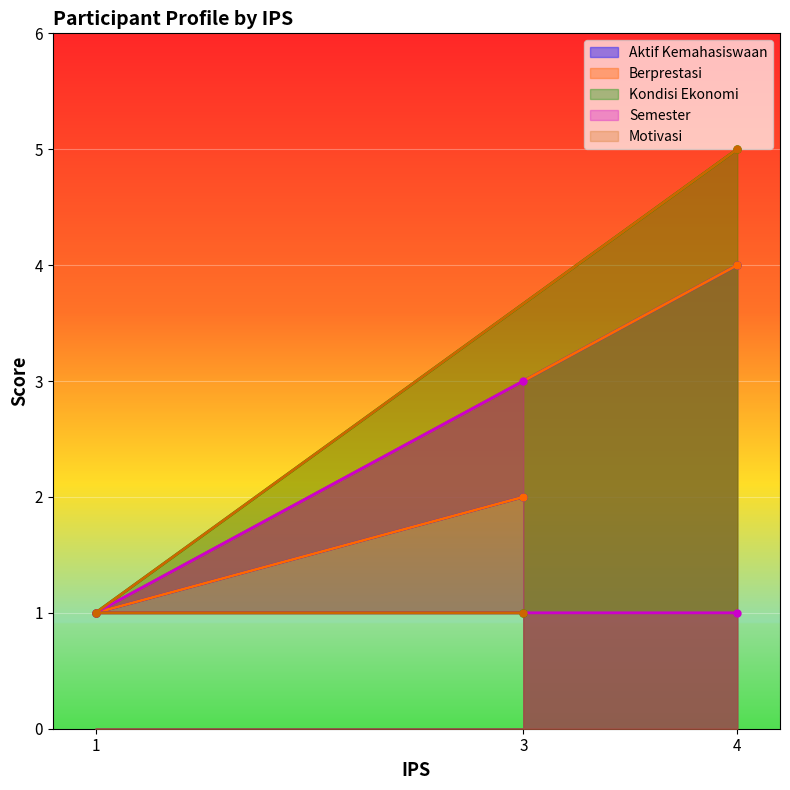

What is the value of the Motivasi point at the 2nd from the left?

1